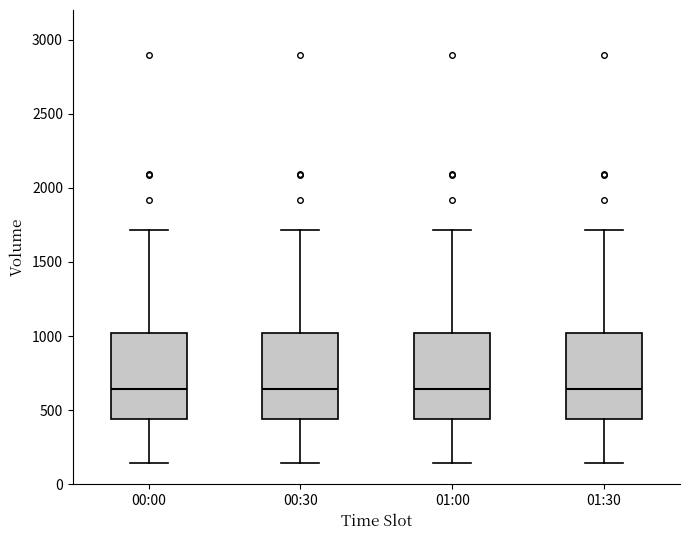

Where does the median line of the box for 00:30 sit on the y-axis? The values are not printed on the chart, so give them approximately, as read against the axis.

650